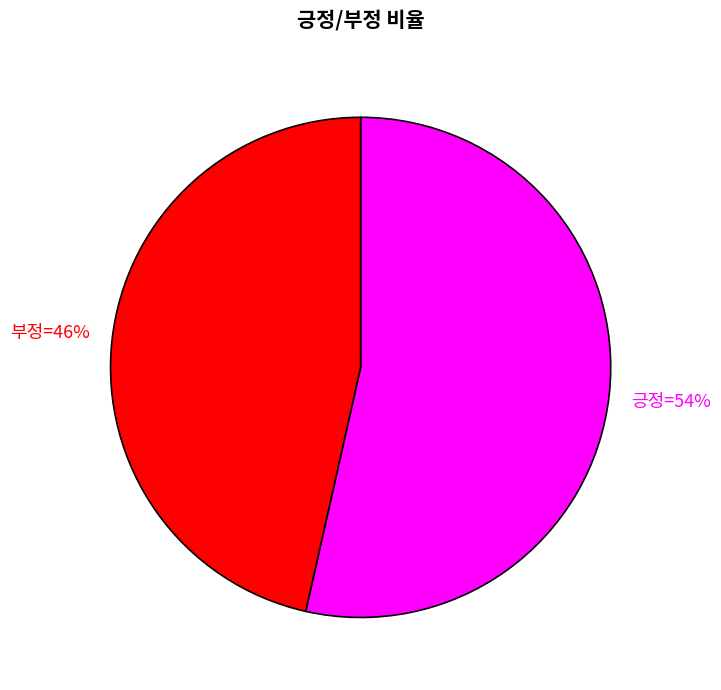

To the nearest percent, what is the average slice percentage?

50%